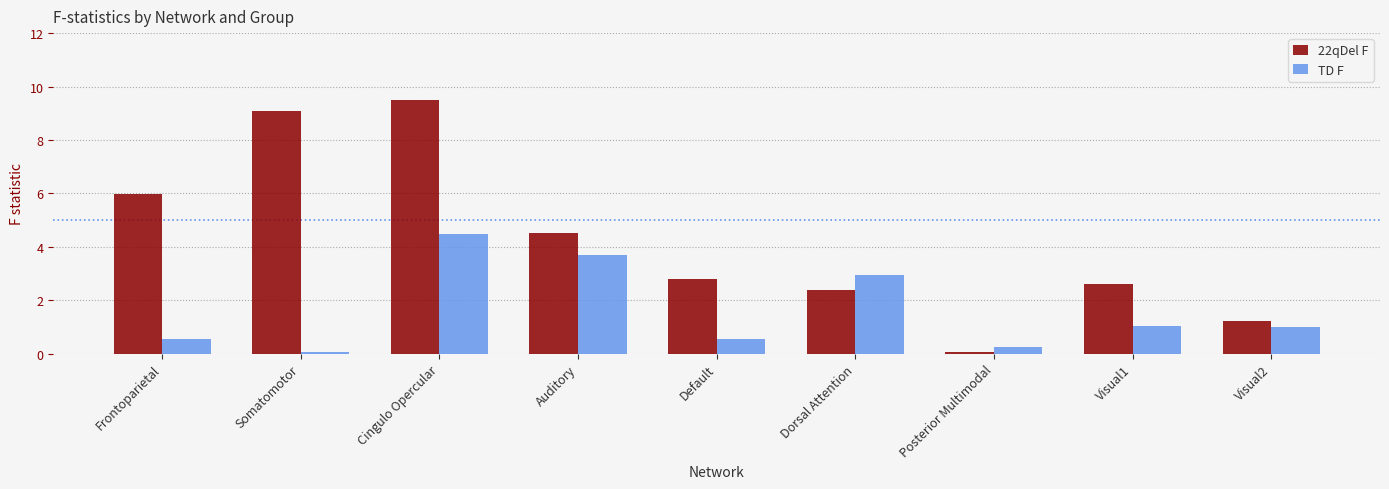

The TD F series shows 4.5 at Cingulo Opercular. True or false?

True